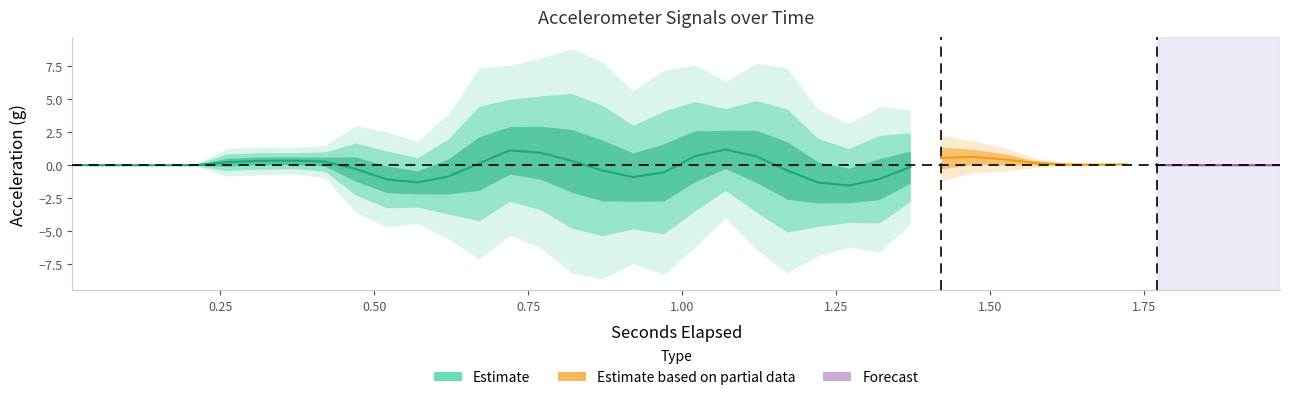

Does the chart have visible grid lines?

No